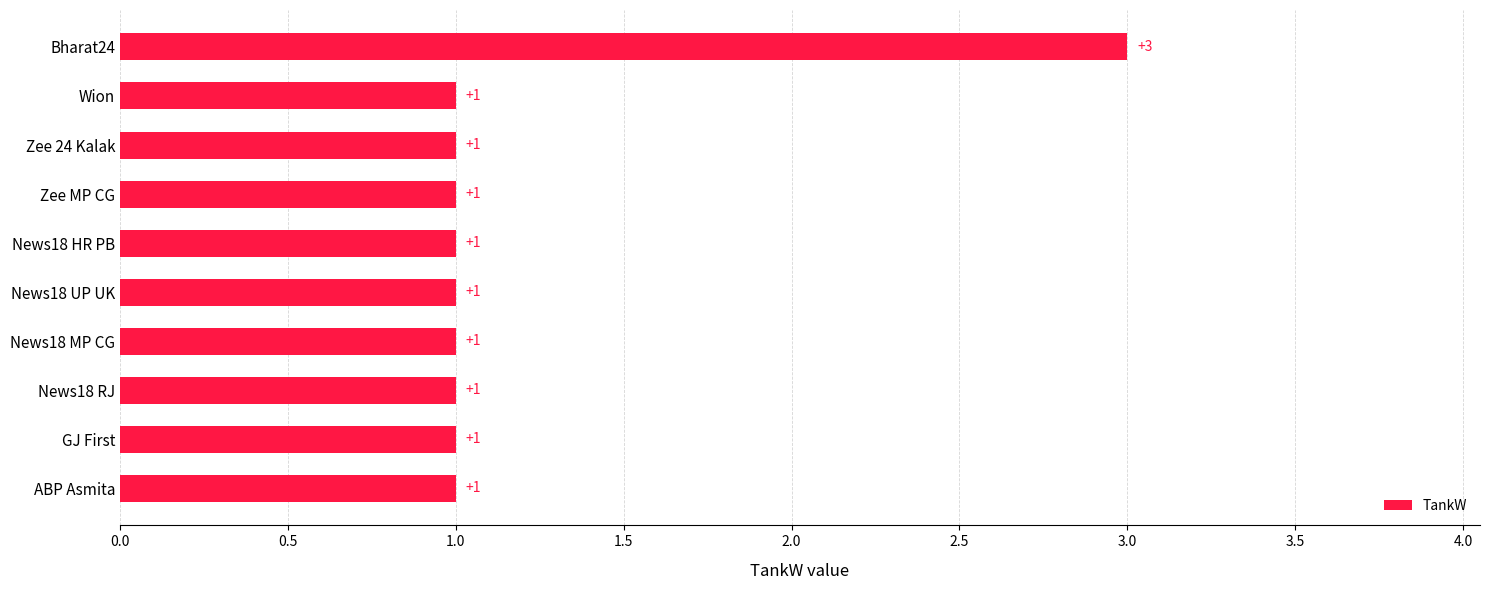

True or false: the data shows 1 at Zee 24 Kalak.

True